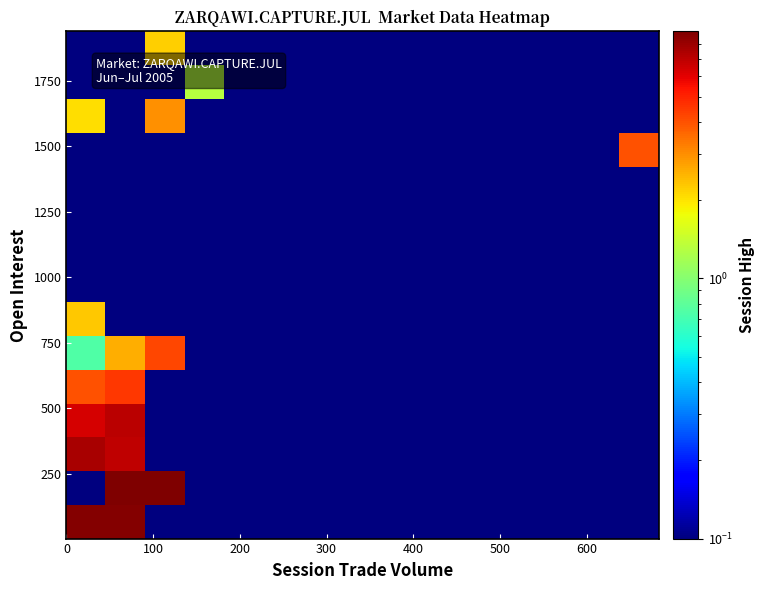

What is the greatest value displayed?

8.9